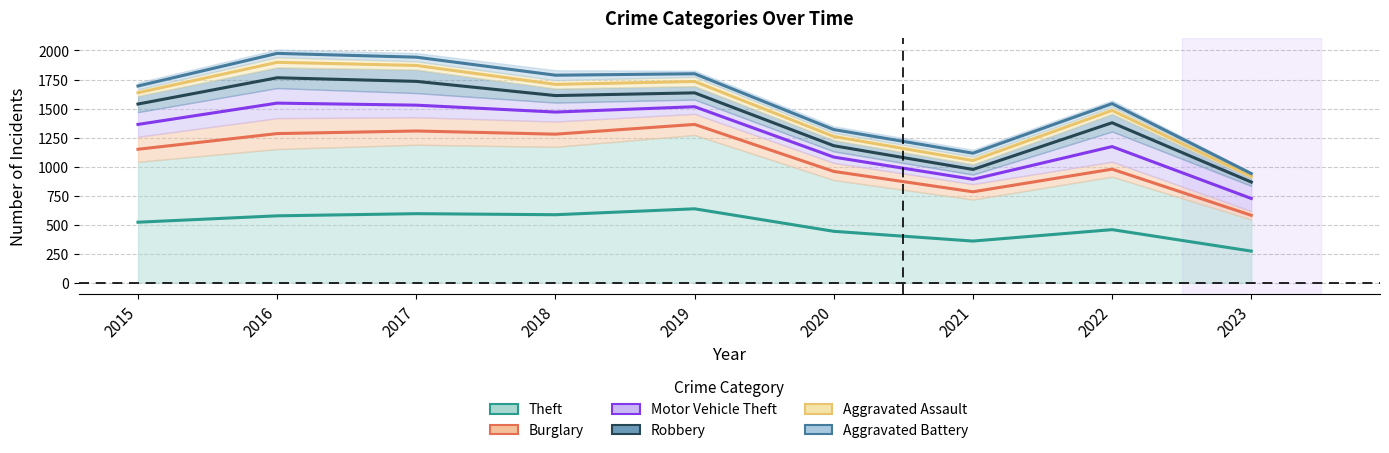

True or false: Aggravated Assault and Burglary intersect in this chart.

False